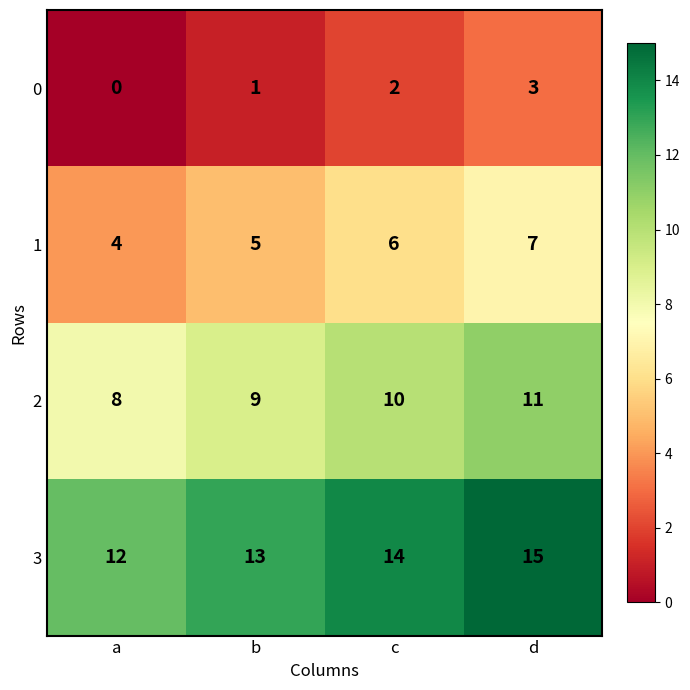

How many distinct data groups are displayed?

4